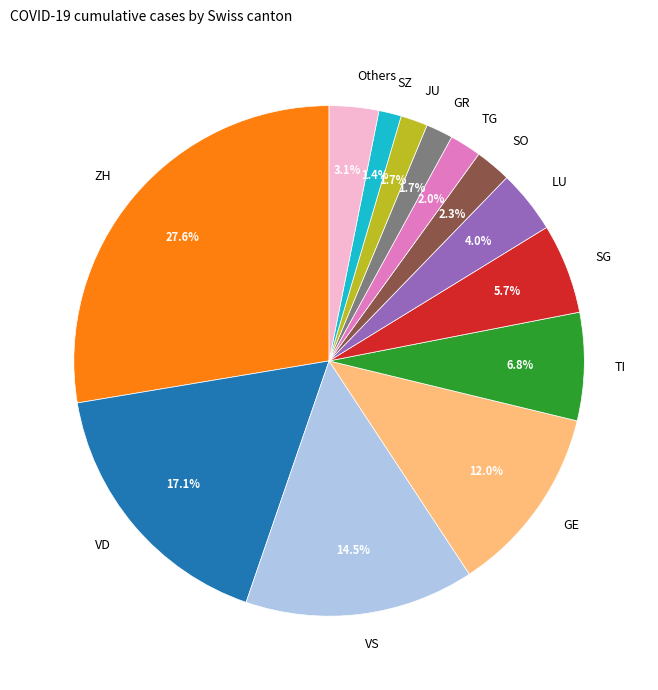

Does VS account for over 50% of the chart?

No